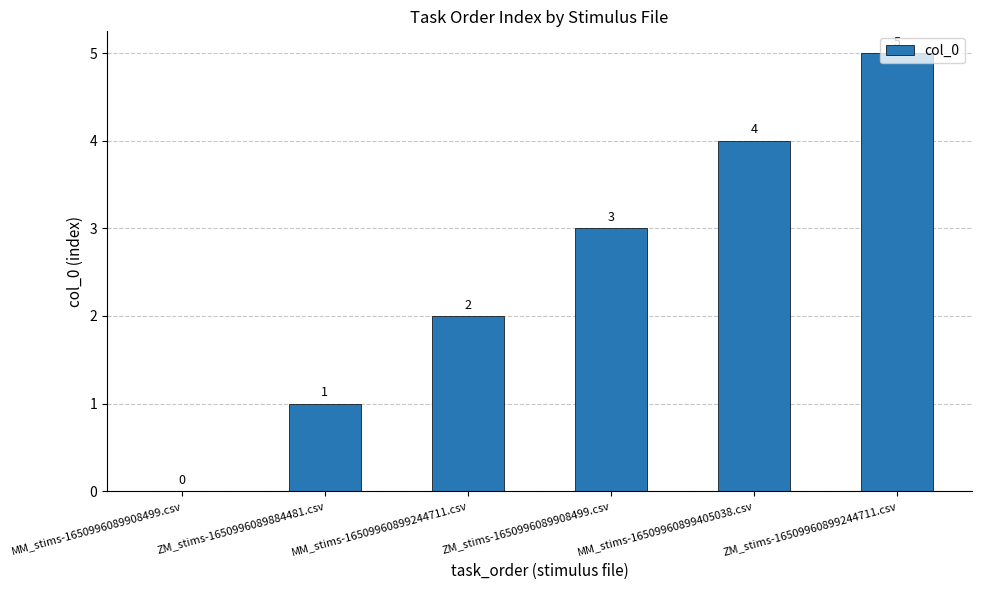

What is the difference between the values at MM_stims-1650996089908499.csv and MM_stims-16509960899405038.csv?

4